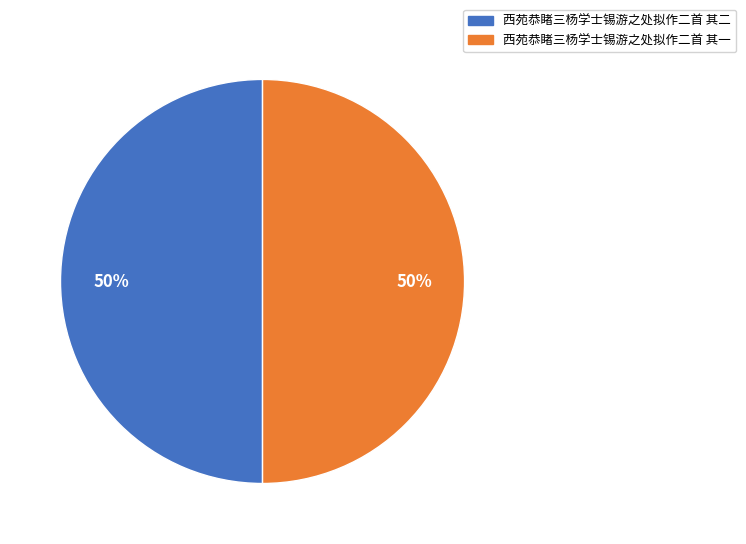

Is it true that 西苑恭睹三杨学士锡游之处拟作二首 其二 is 50% of the pie?

True